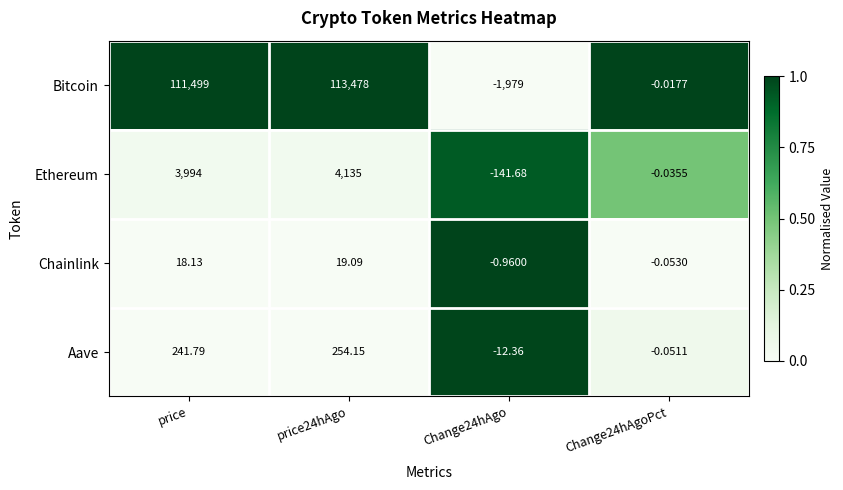

Which series has the largest total across all categories?

Bitcoin